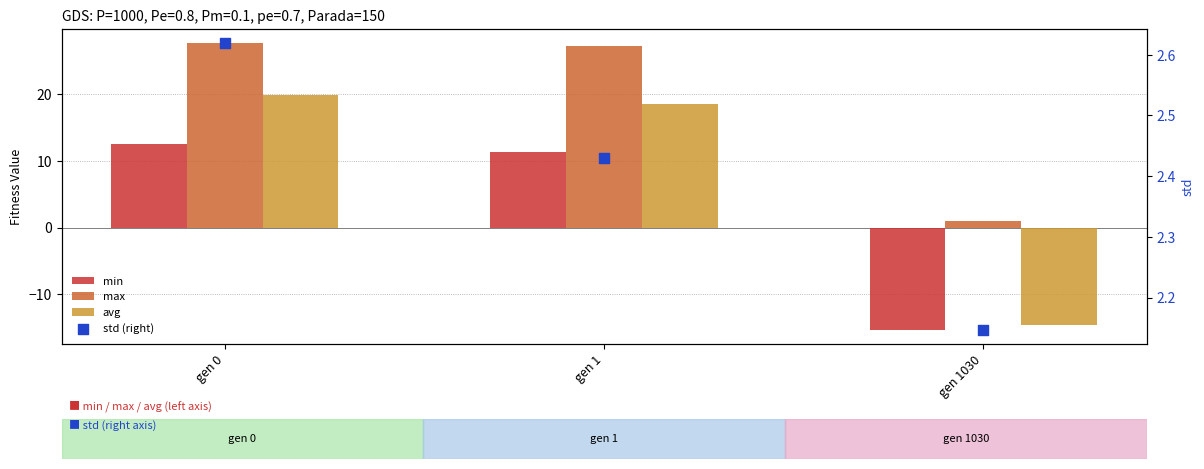

What are all the series names shown in the legend?

min, max, avg, std (right)